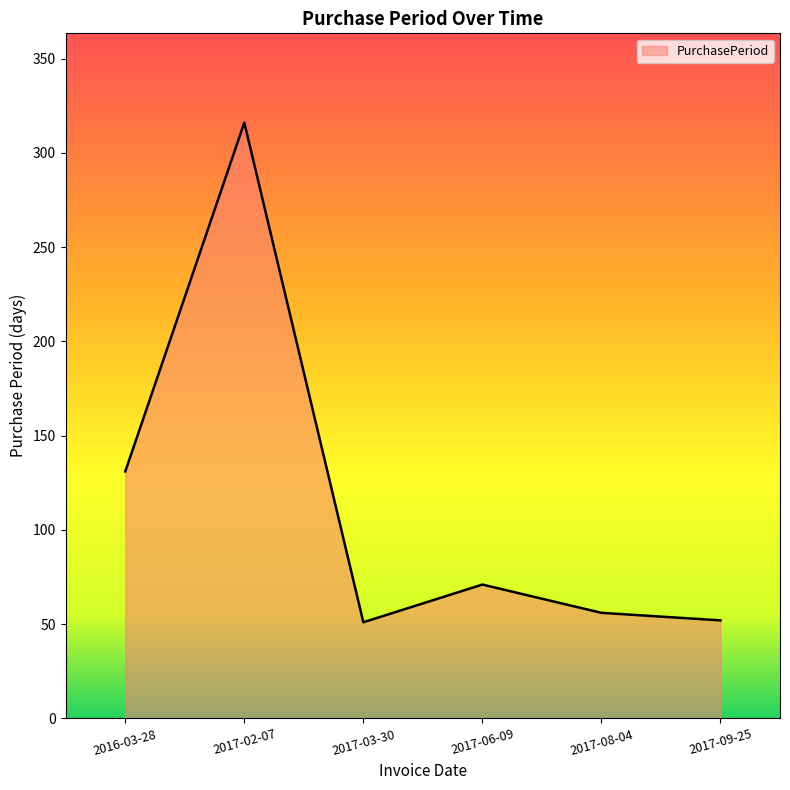

Count the number of categories in the chart.

6